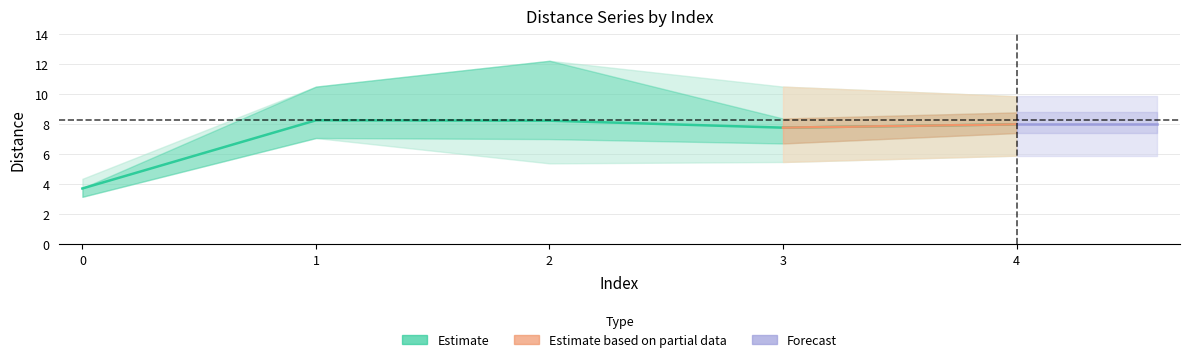

What is the value of the 4th point from the left?

7.8